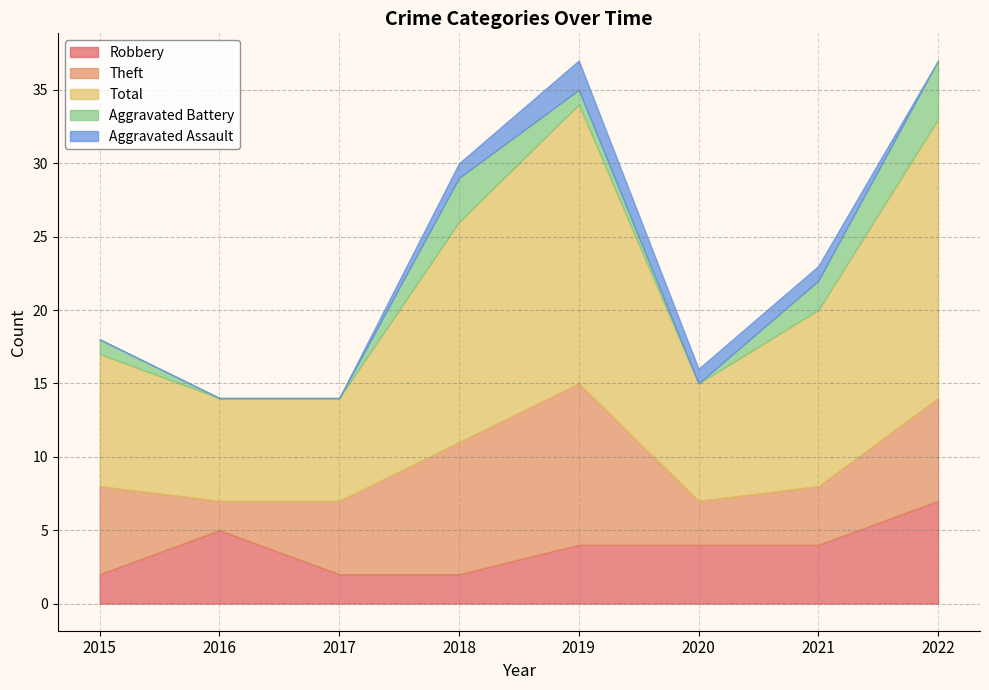

List the series in order of their peak value, lowest first.

Aggravated Assault, Aggravated Battery, Robbery, Theft, Total